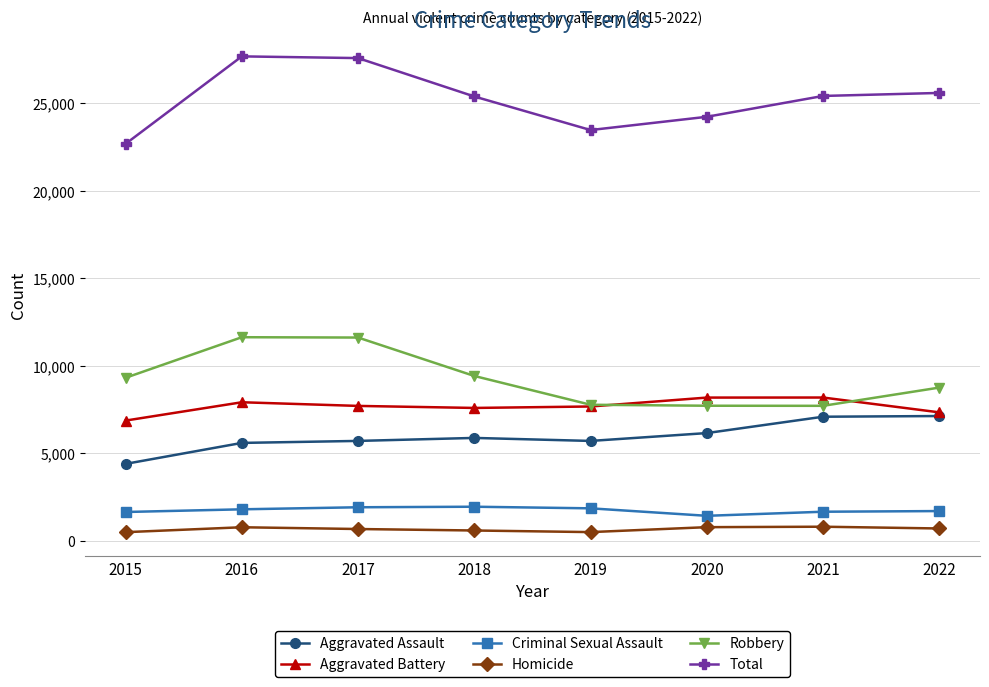

What is the maximum value shown in the chart?

27669